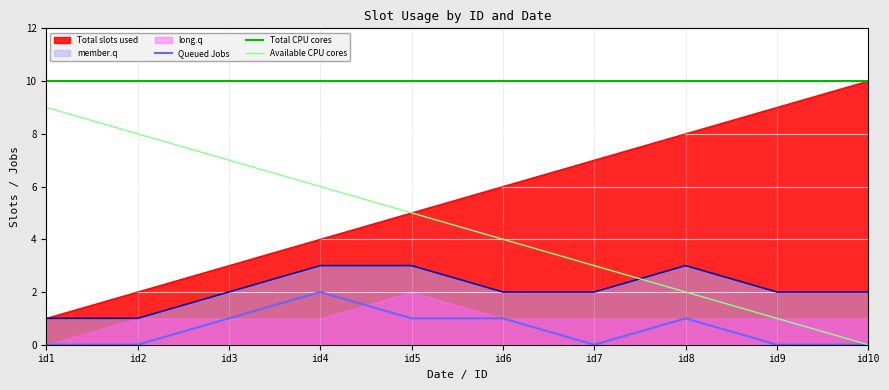

Is the value of Queued Jobs at id7 greater than the value of Total CPU cores at id10?

No